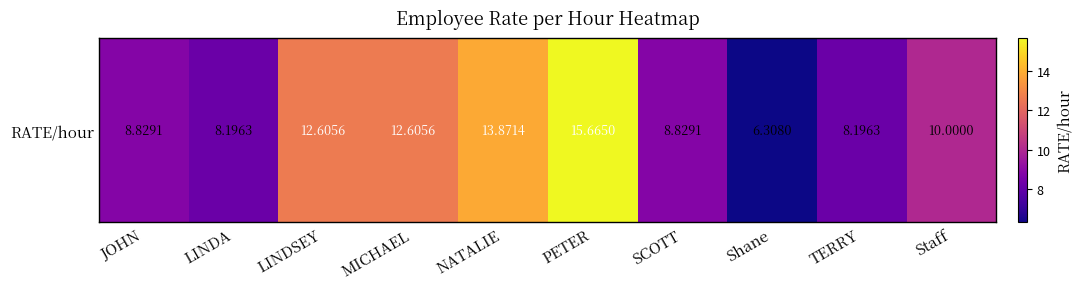

What is the maximum value shown in the chart?

15.7